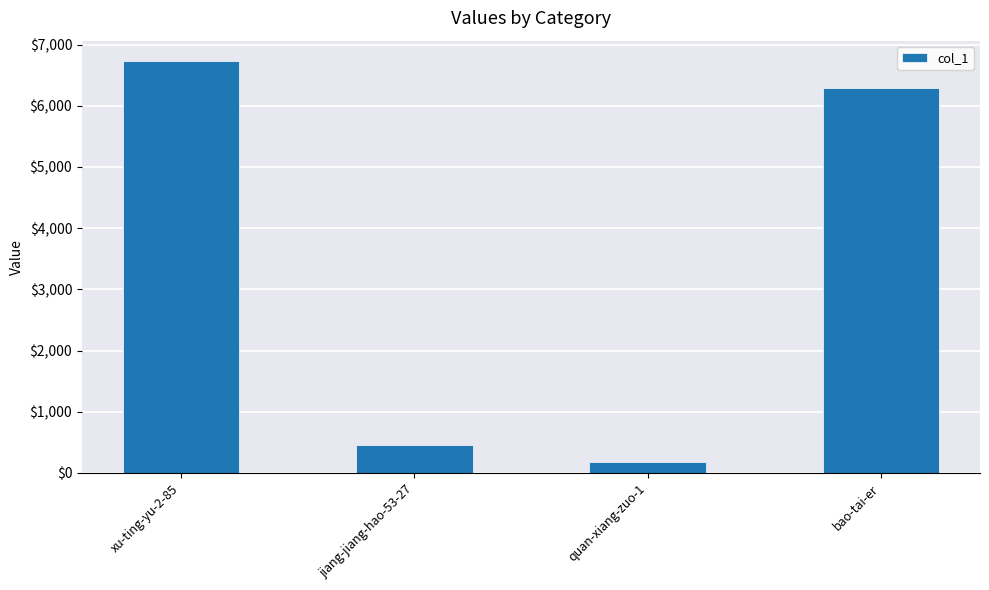

What is the sum of the values at quan-xiang-zuo-1 and jiang-jiang-hao-53-27?

634